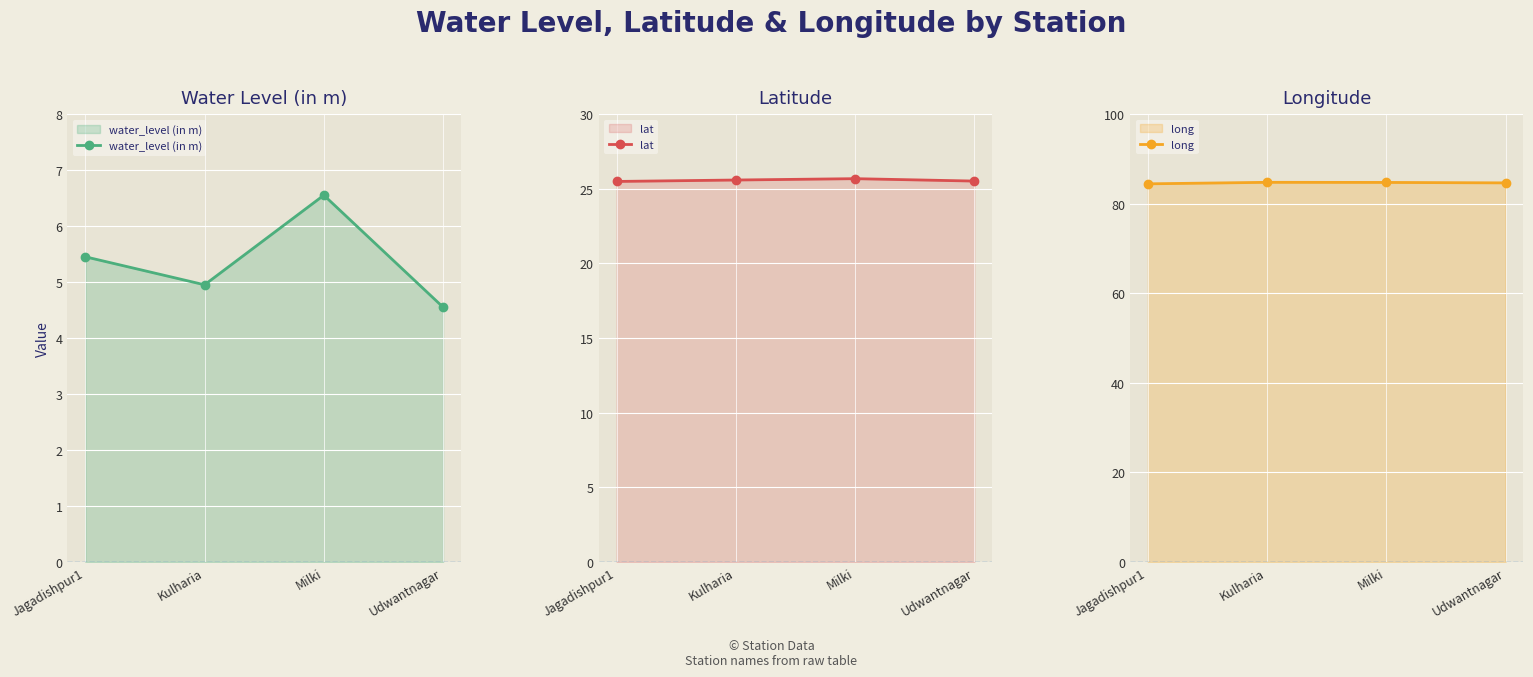

What is the label of the 4th point from the right?

Jagadishpur1